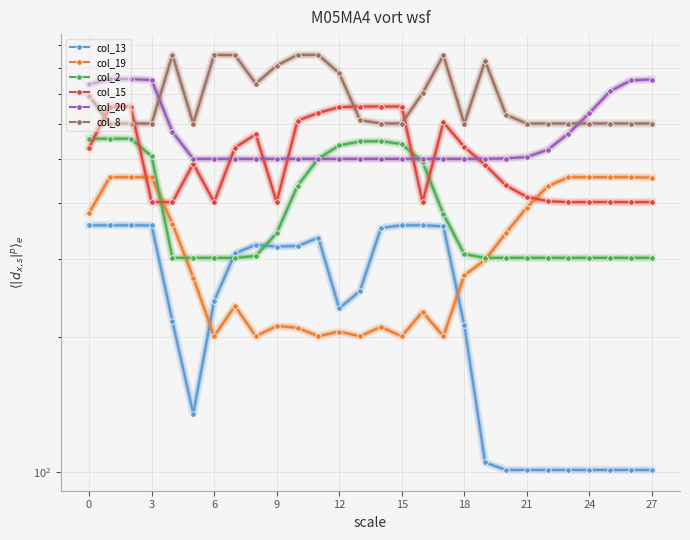

Is the value of col_20 at 22 greater than the value of col_19 at 11?

Yes